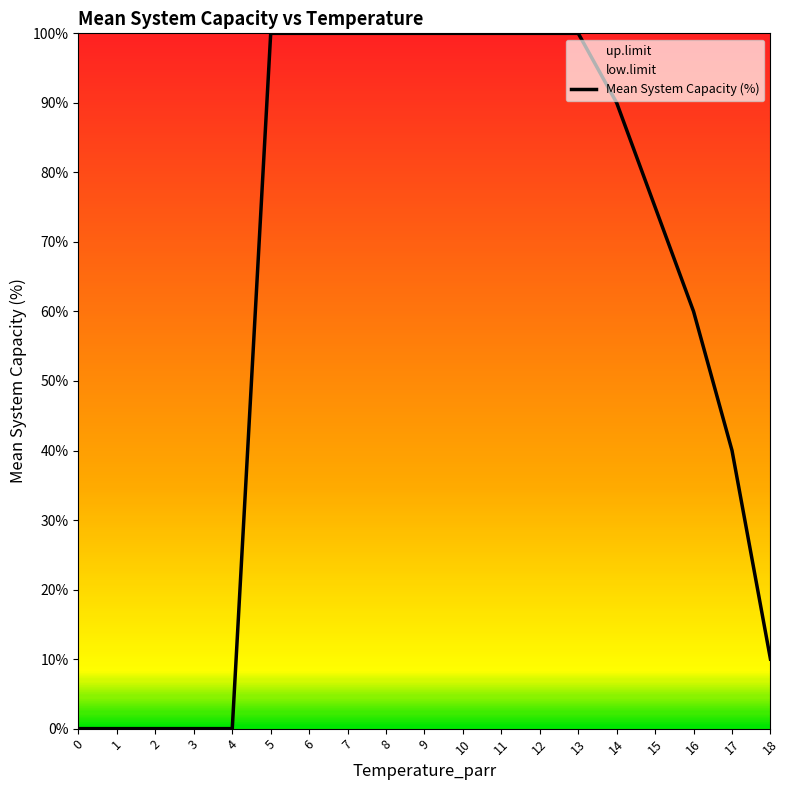

Does the chart have visible grid lines?

No